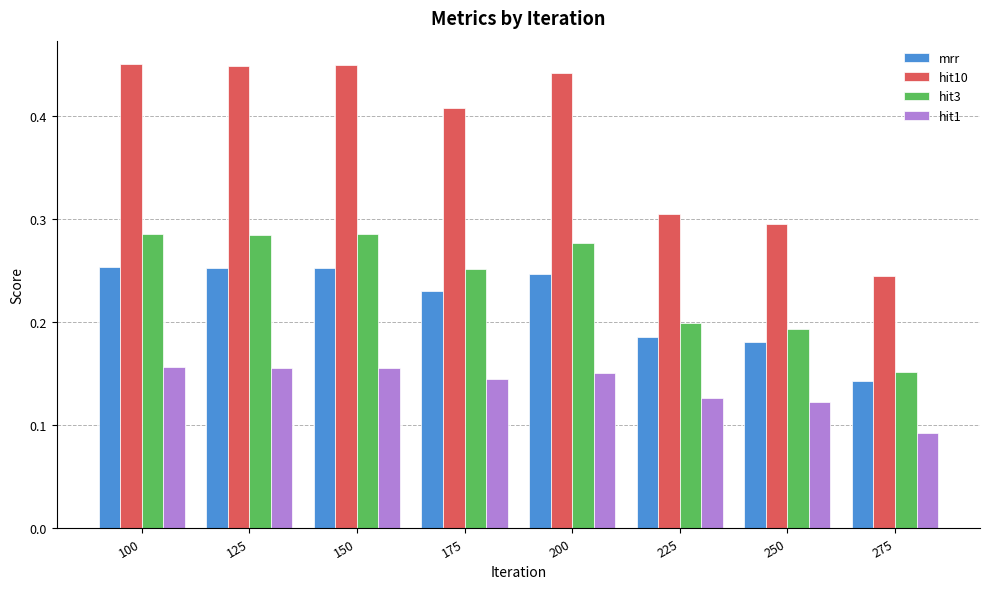

Which series has the largest total across all categories?

hit10